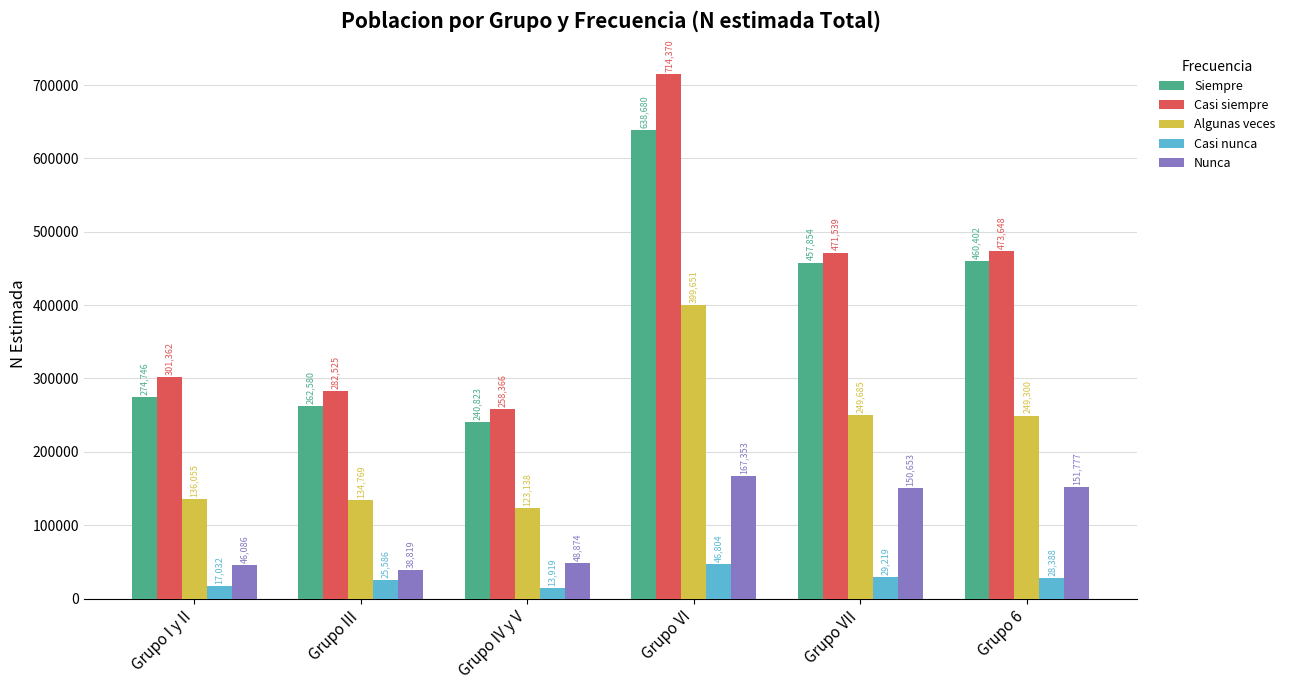

Which series has the largest range (max minus min)?

Casi siempre